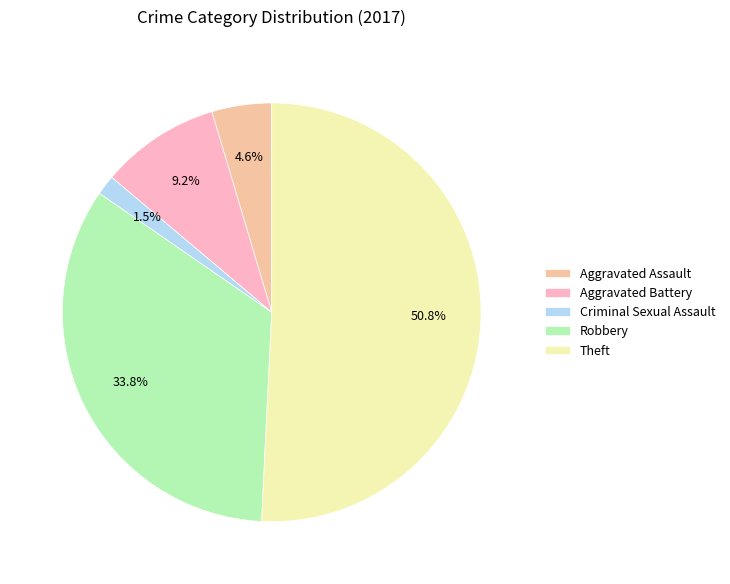

To the nearest percent, what is the difference between the Aggravated Battery and Theft slice percentages?

42%